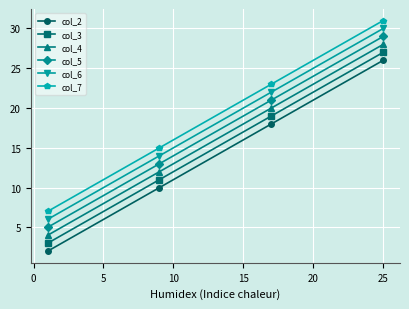

How many col_3 values are between 11 and 27?

3